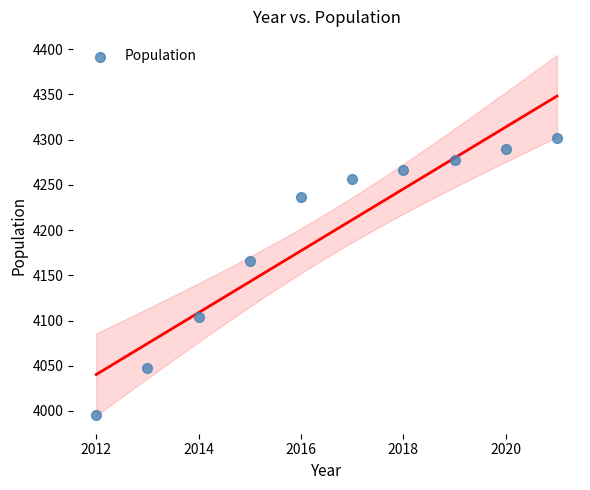

What Y value in the scatter plot is closest to 4149?

4166